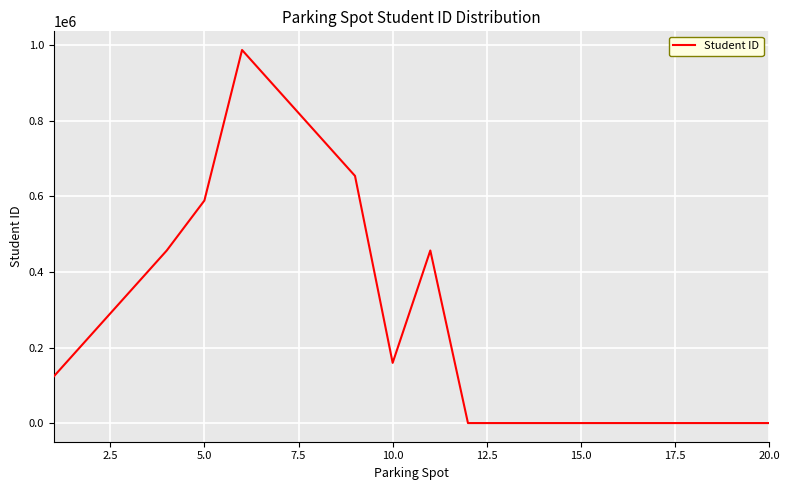

How many lines are shown in the chart?

1